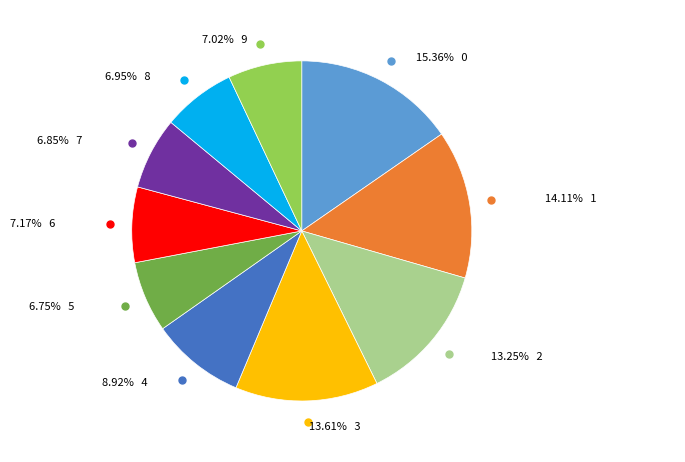

To the nearest percent, what is the difference between the largest and smallest slice percentages?

9%